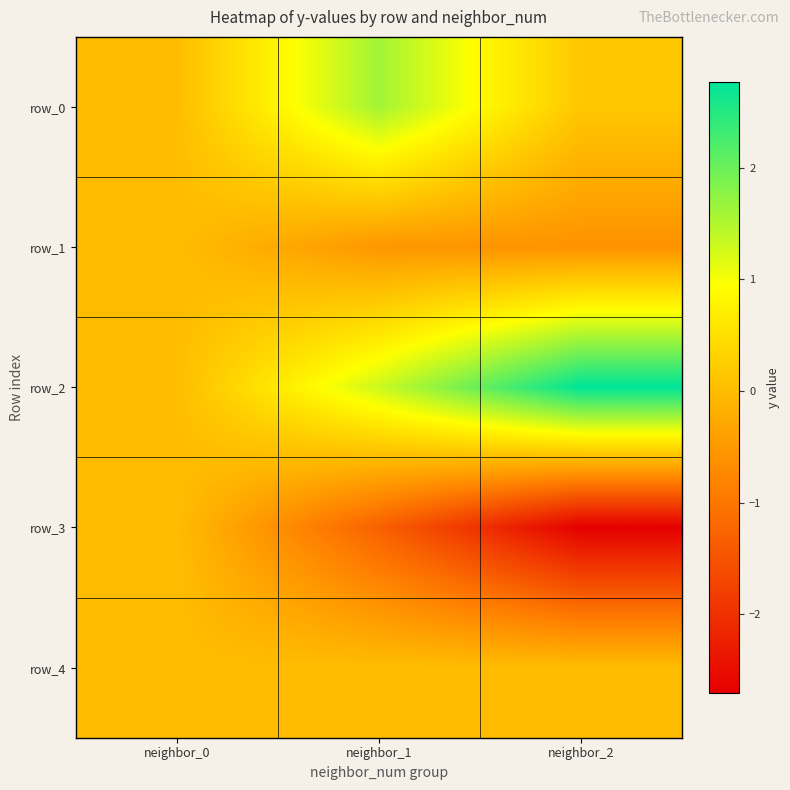

What is the average value of the row_2 series?

1.4